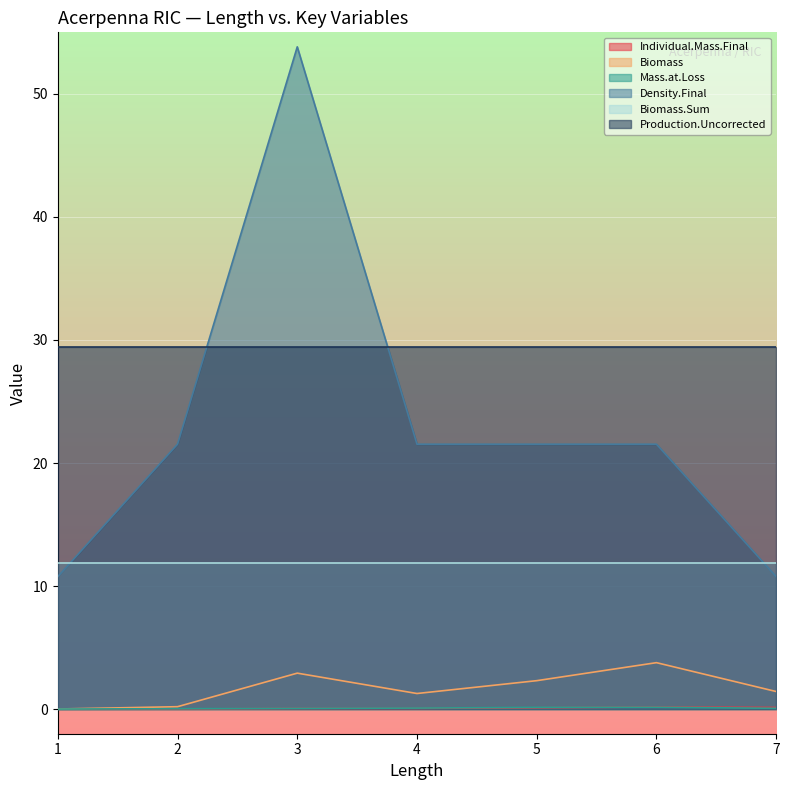

Is it true that Mass.at.Loss equals 0.1 at 3?

True